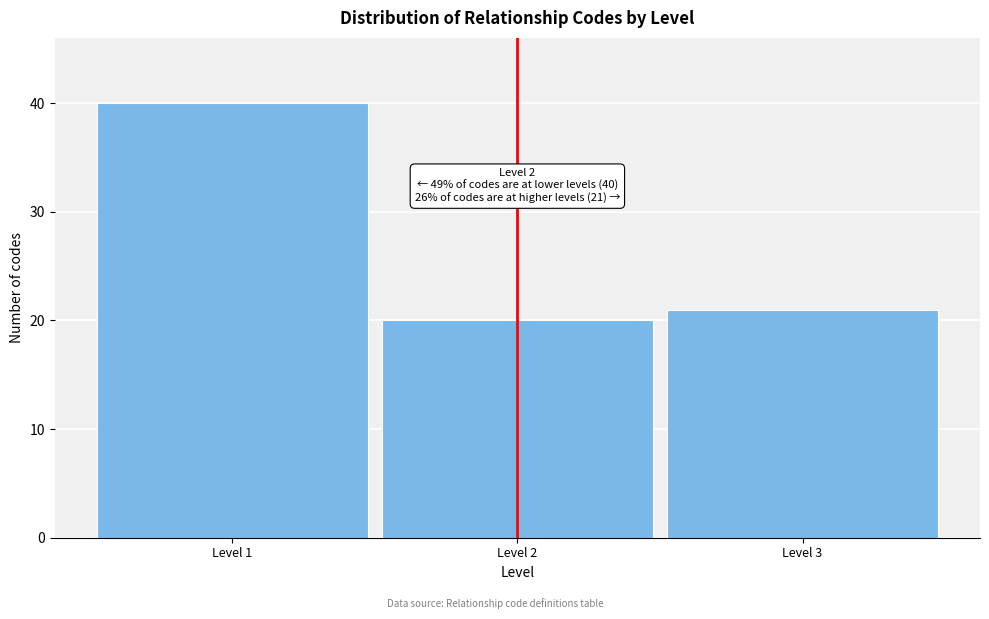

Reading left to right, what are all the values shown in this chart?

Level 1=40	Level 2=20	Level 3=21